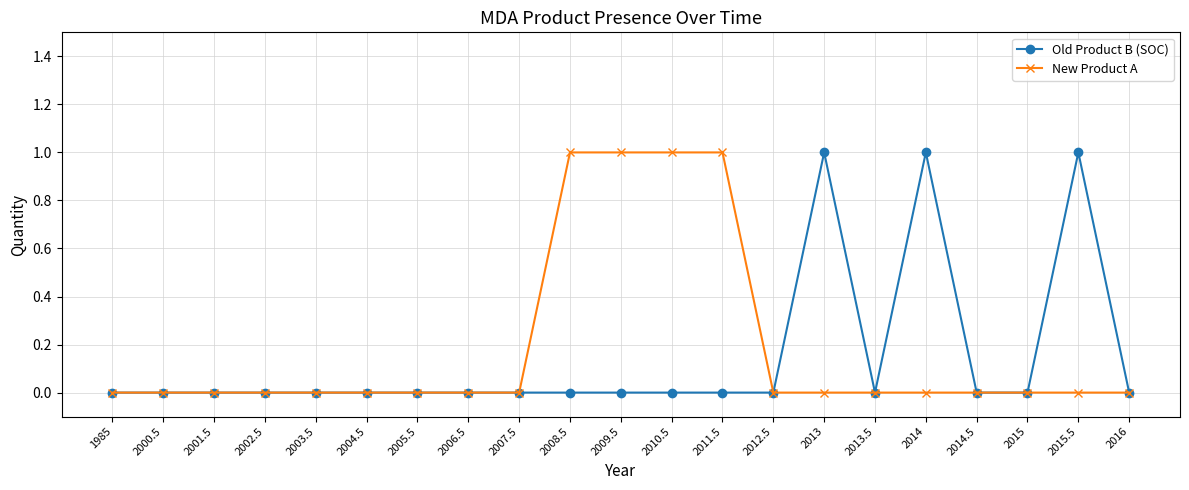

What is the label of the 20th point from the right?

2000.5